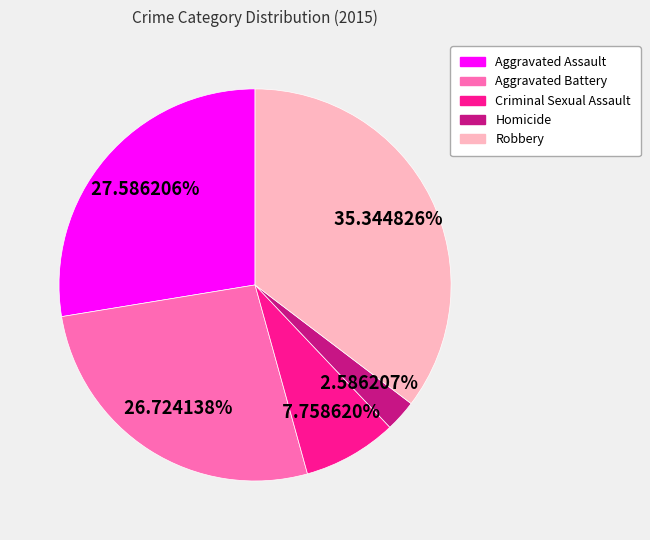

Is the sum of Criminal Sexual Assault and Robbery greater than half?

No